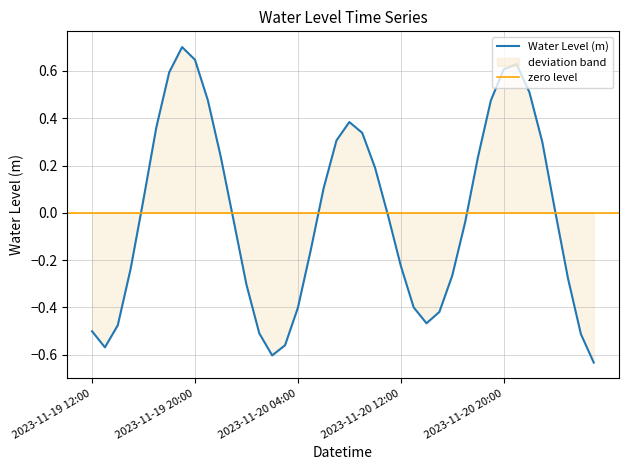

How many categories are shown in the chart?

40